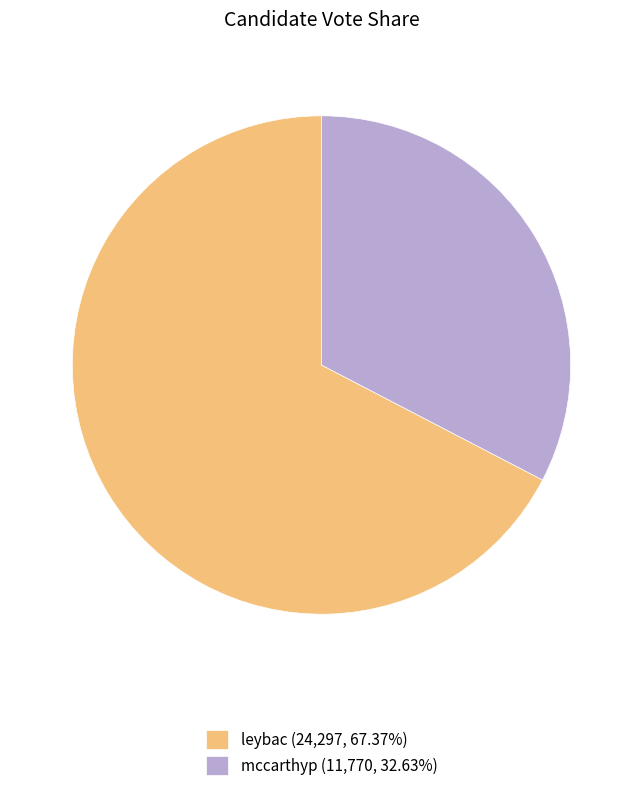

How many segments does this pie chart have?

2